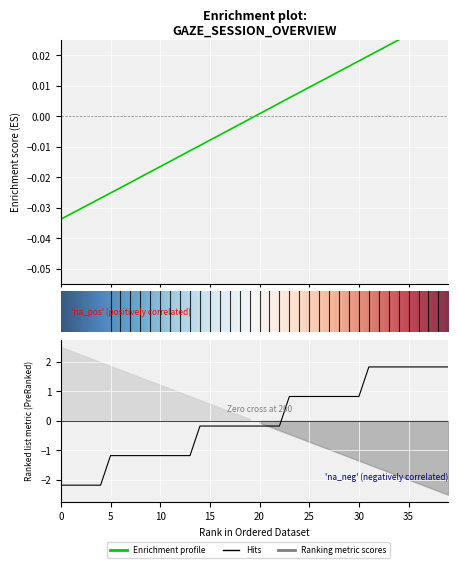

Does the chart display data point markers on the line(s)?

No